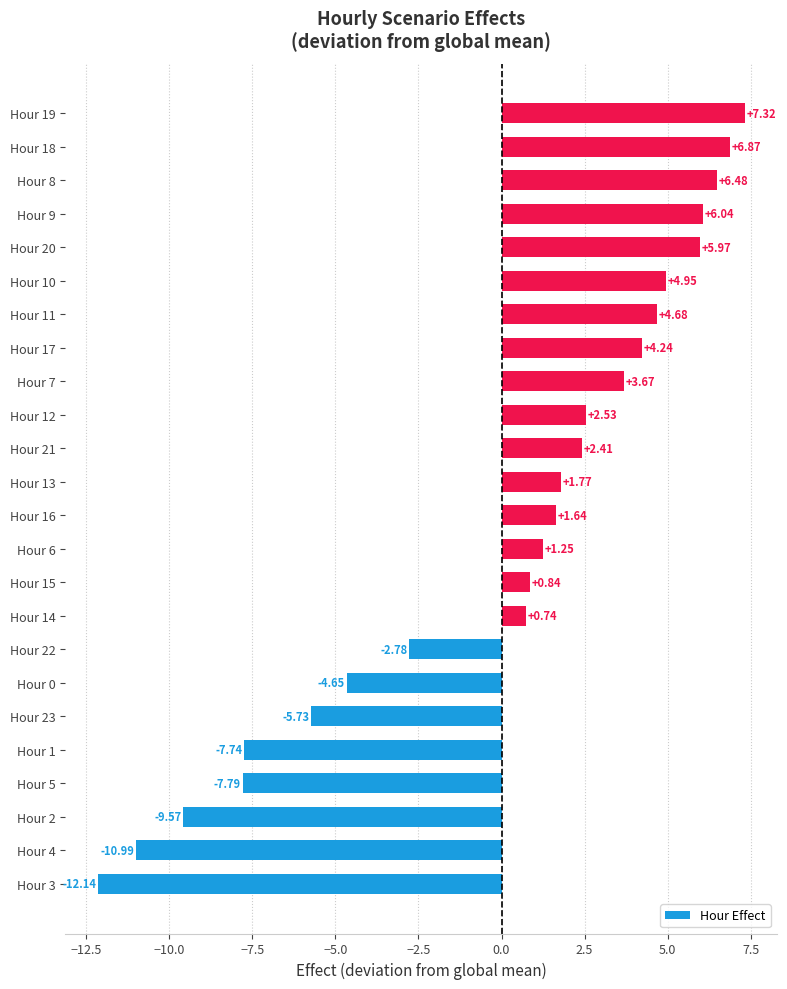

Which has a higher value, Hour 13 or Hour 21?

Hour 21